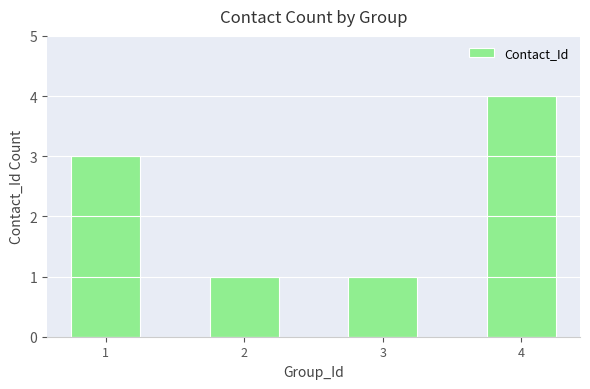

How many bars are there in total?

4